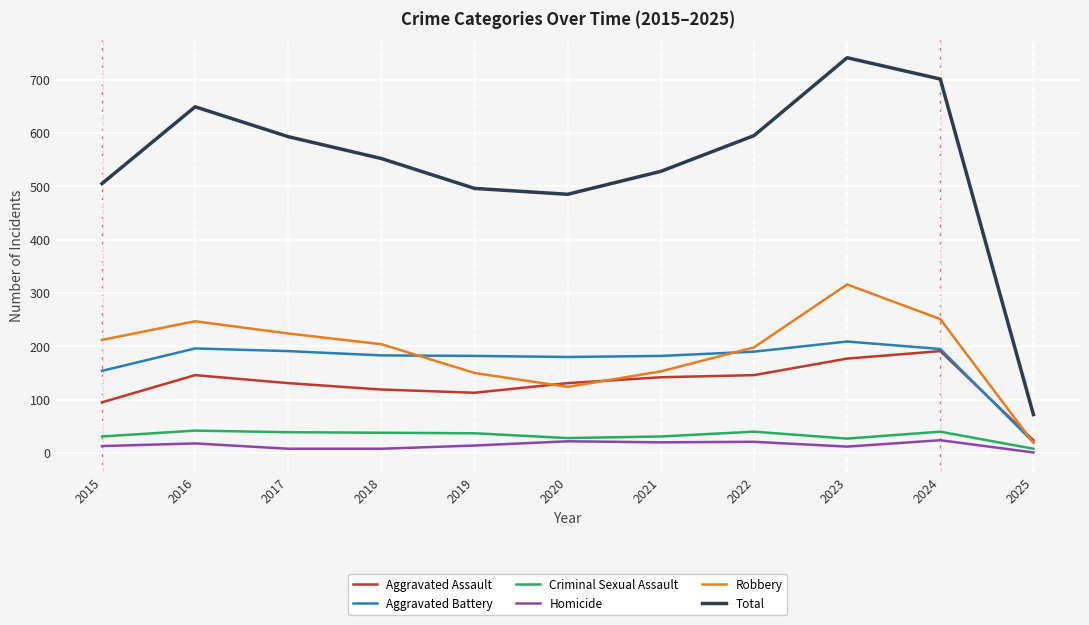

The Aggravated Assault series shows 95 at 2015. True or false?

True